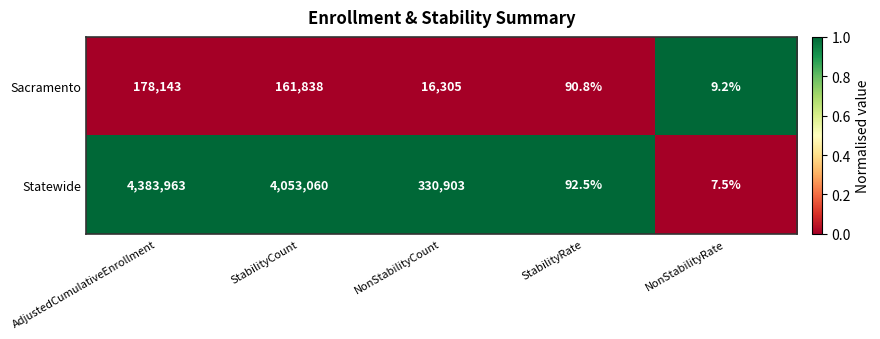

What is the total value across all series at AdjustedCumulativeEnrollment?

4562106.0